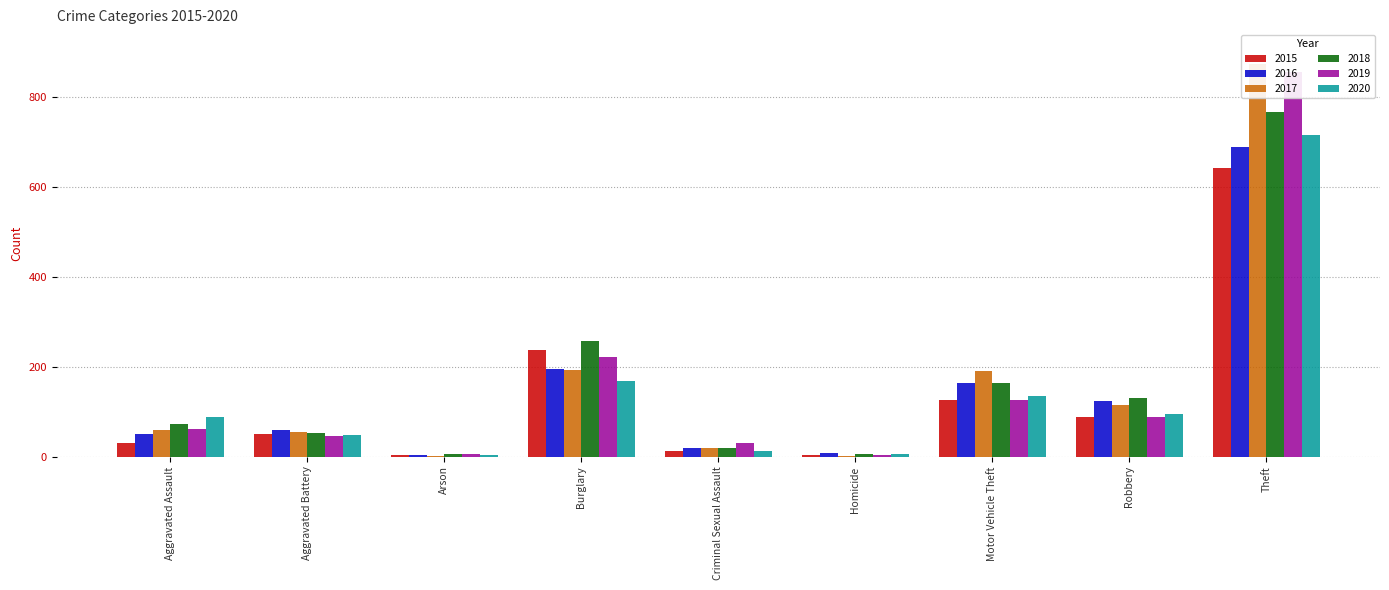

The value of 2015 at Burglary is 236. True or false?

True